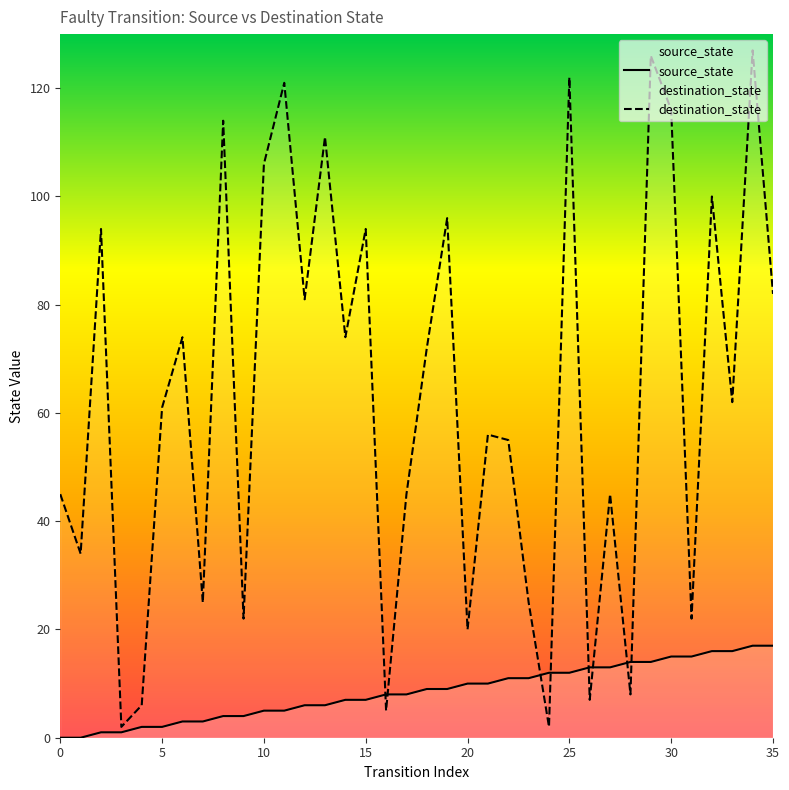

The source_state series shows 3 at 25. True or false?

False